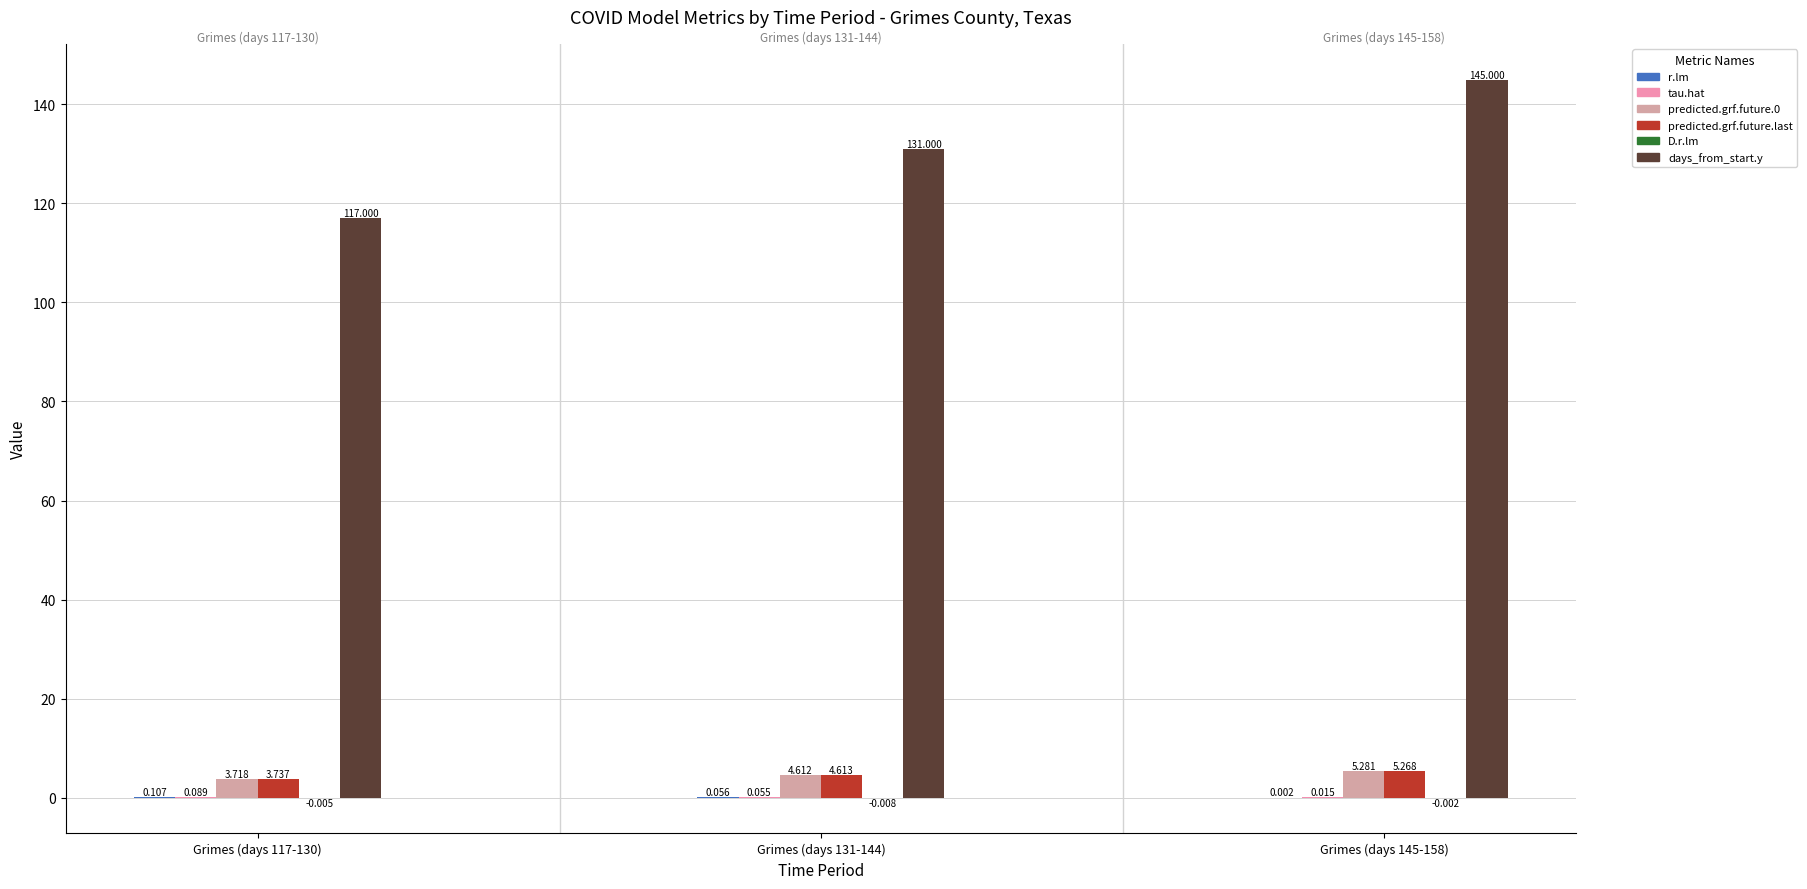

Is it true that predicted.grf.future.last equals 4.6 at Grimes (days 131-144)?

True